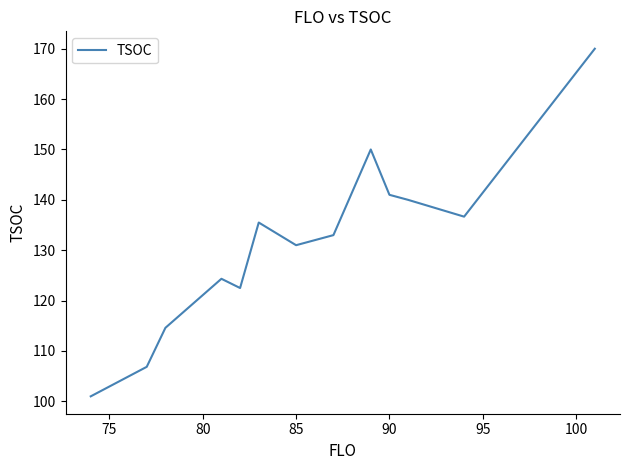

What is the sum of all values?

1706.5